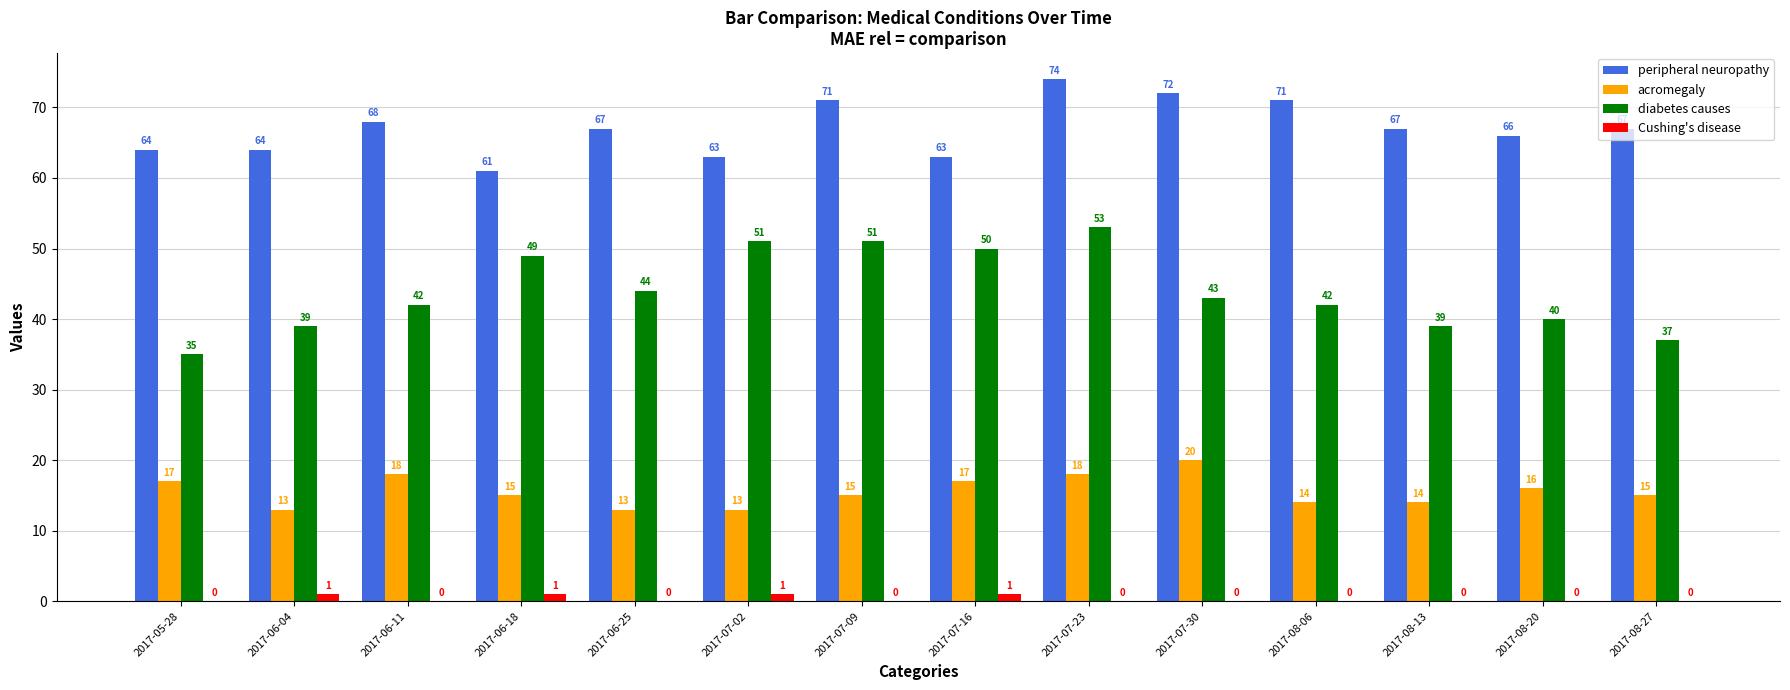

Does the chart contain stacked bars?

No